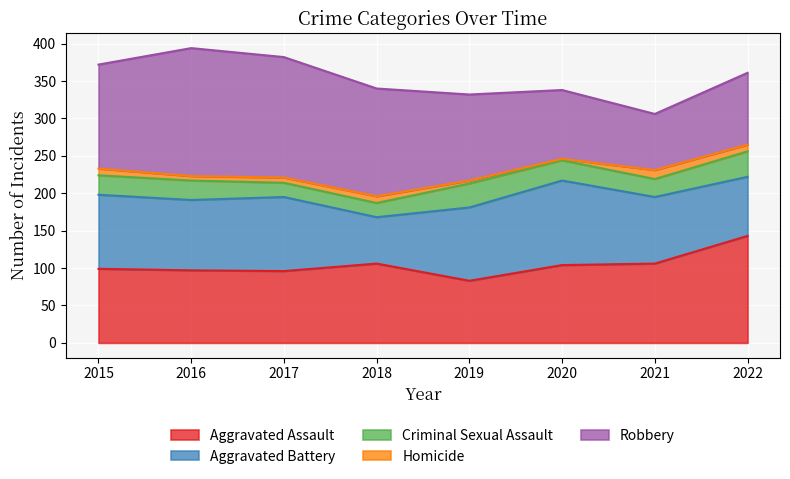

Reading left to right, extract all data points from this chart.

Aggravated Assault: 2015=99	2016=97	2017=96	2018=106	2019=83	2020=104	2021=106	2022=143
Aggravated Battery: 2015=99	2016=94	2017=99	2018=62	2019=98	2020=113	2021=89	2022=79
Criminal Sexual Assault: 2015=26	2016=26	2017=19	2018=19	2019=32	2020=27	2021=24	2022=34
Homicide: 2015=9	2016=6	2017=7	2018=9	2019=4	2020=2	2021=12	2022=9
Robbery: 2015=139	2016=171	2017=161	2018=144	2019=115	2020=92	2021=75	2022=96